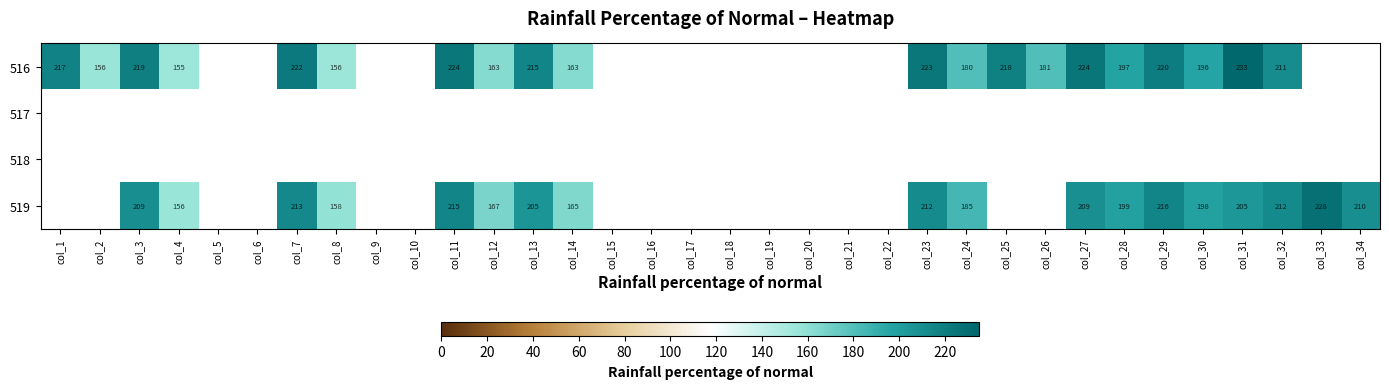

The value of 519 at col_7 is 333.3. True or false?

False